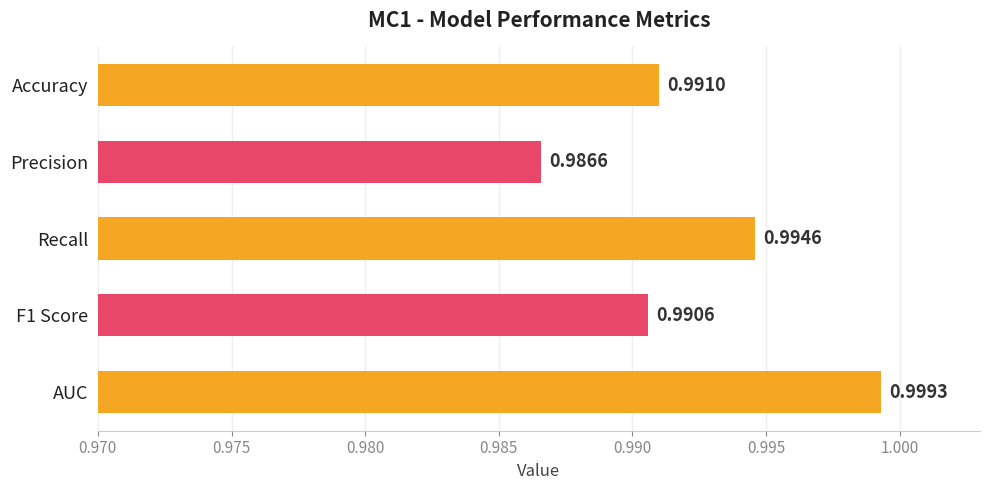

Count the number of categories in the chart.

5